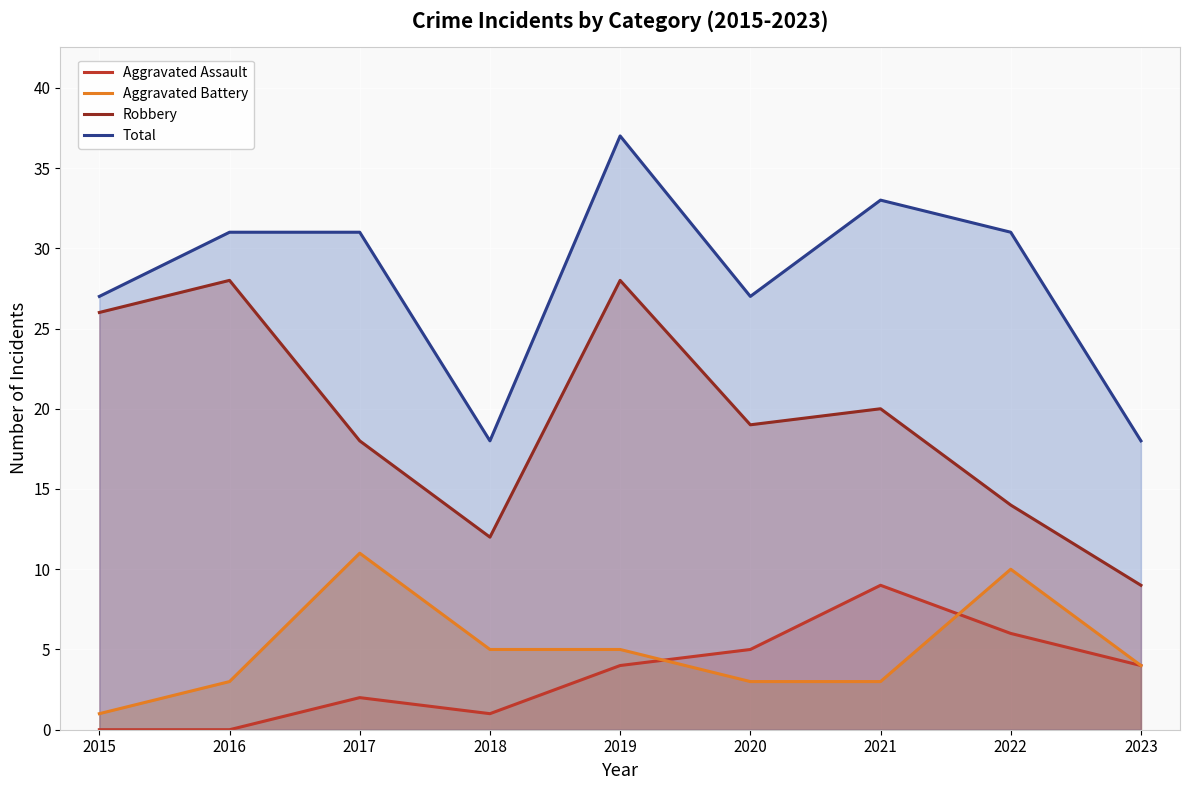

In Robbery, how many points are higher than both neighbors (excluding endpoints)?

3